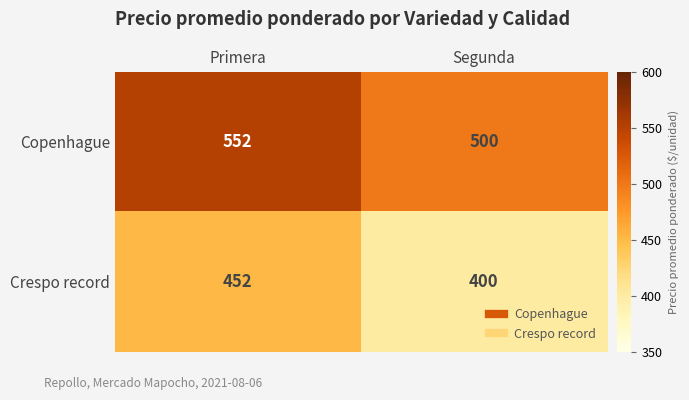

What is the spread (max minus min) of values at Primera?

100